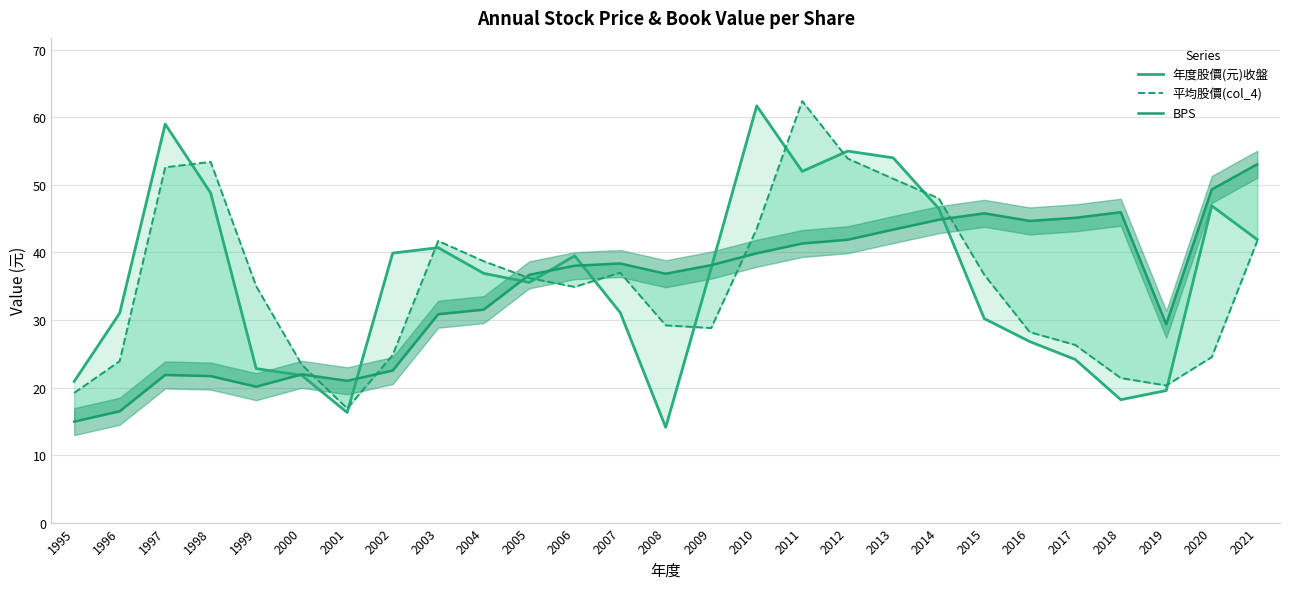

How many lines are shown in the chart?

3